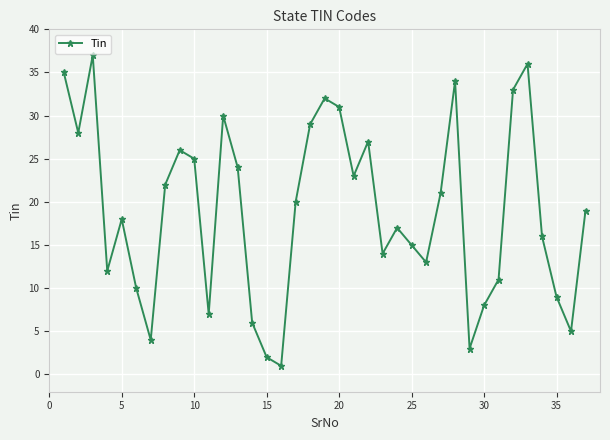

How many series are shown in this chart?

1